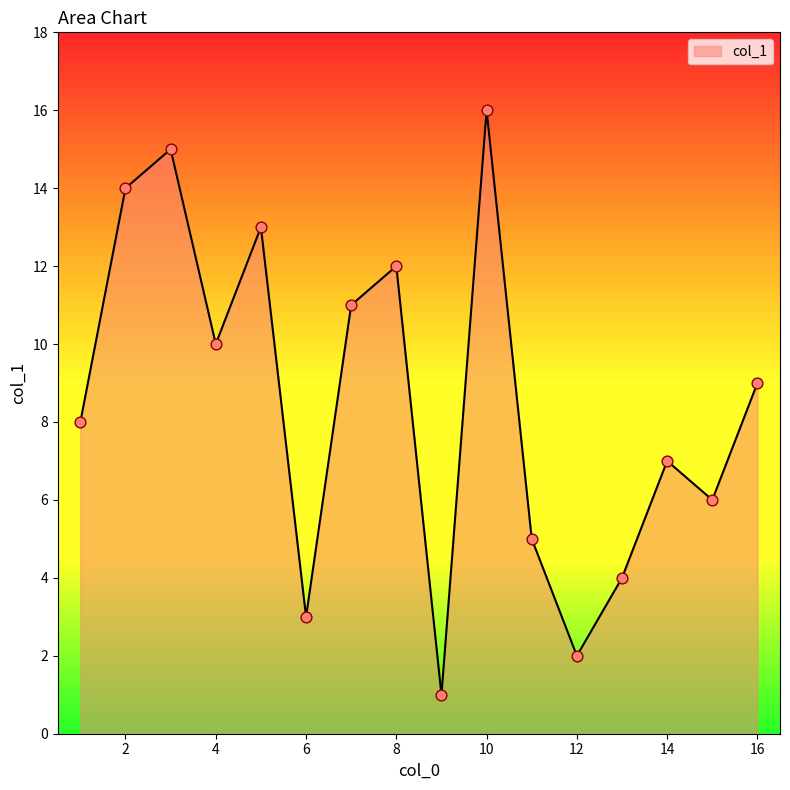

What is the difference between the maximum and minimum values?

15